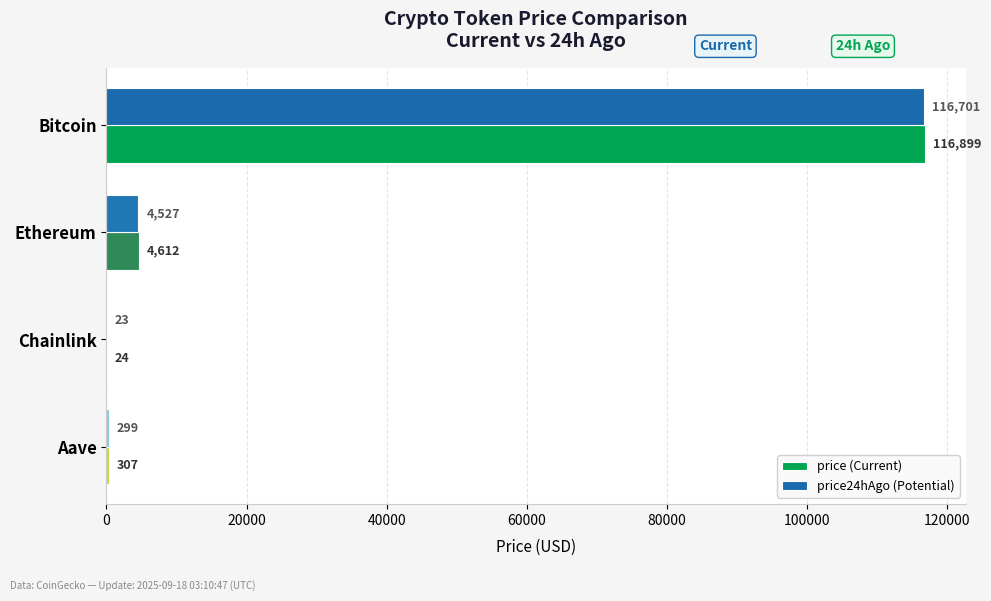

What is the maximum value shown in the chart?

116899.0